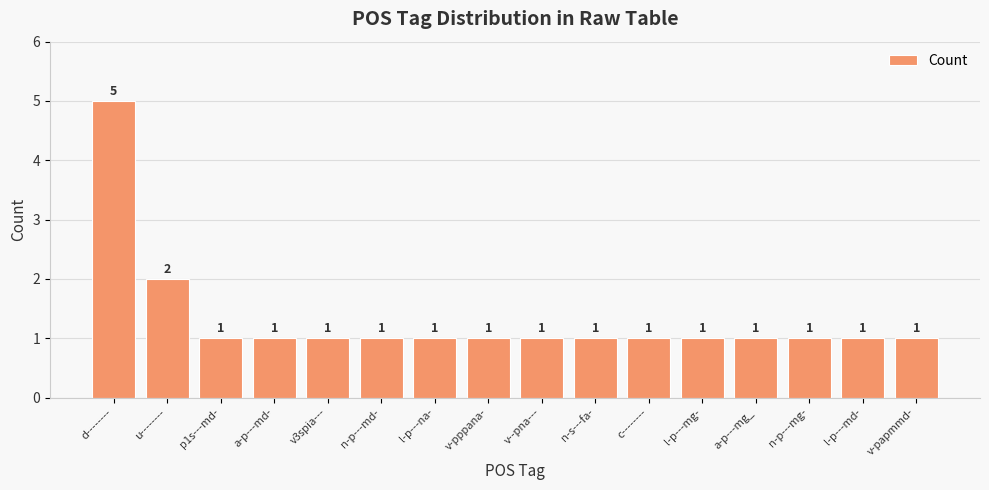

Reading right to left, extract all data points from this chart.

v-papmmd-=1	l-p---md-=1	n-p---mg-=1	a-p---mg_=1	l-p---mg-=1	c--------=1	n-s---fa-=1	v--pna---=1	v-pppana-=1	l-p---na-=1	n-p---md-=1	v3spia---=1	a-p---md-=1	p1s---md-=1	u--------=2	d--------=5